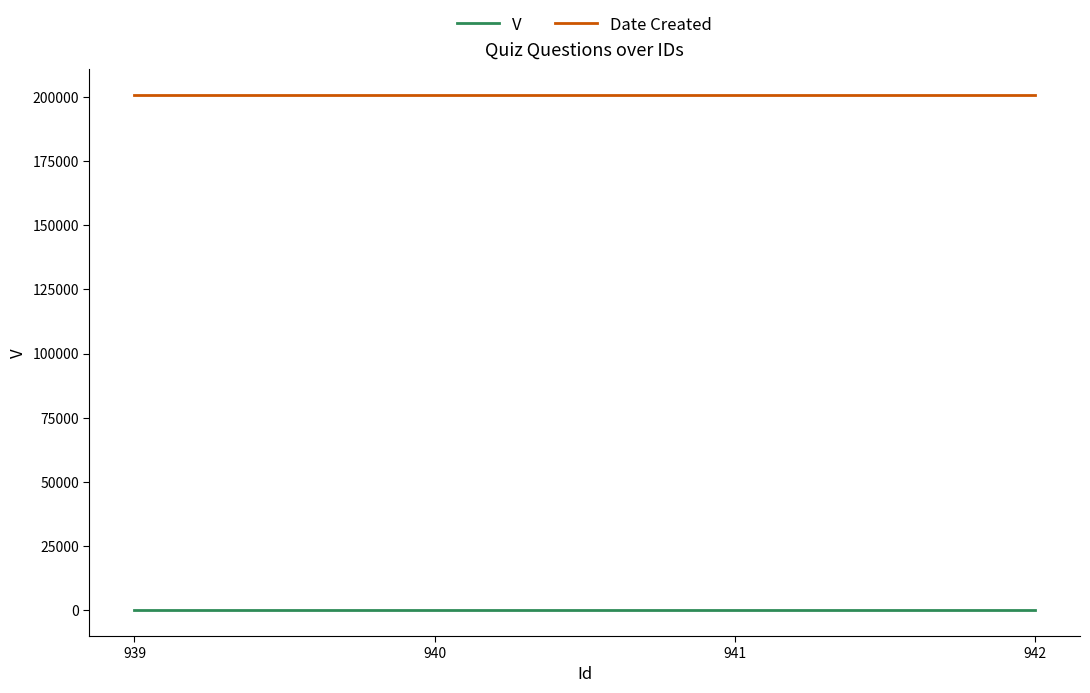

What is the greatest value displayed?

200728